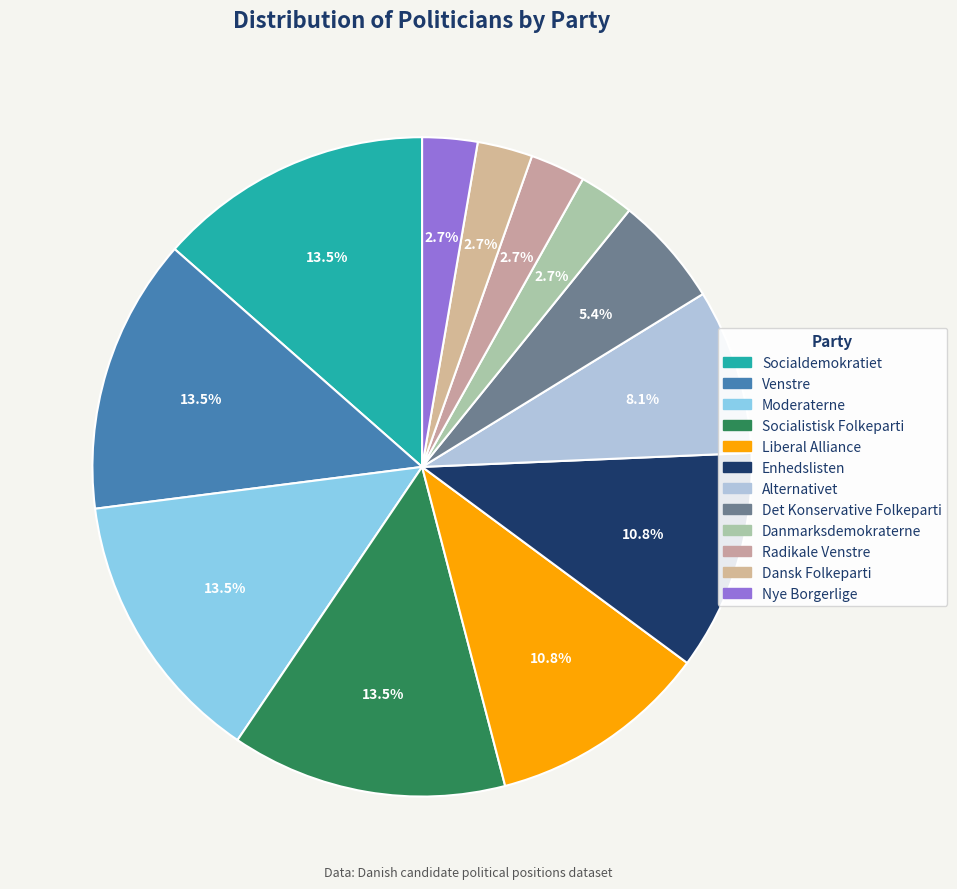

How many segments does this pie chart have?

12